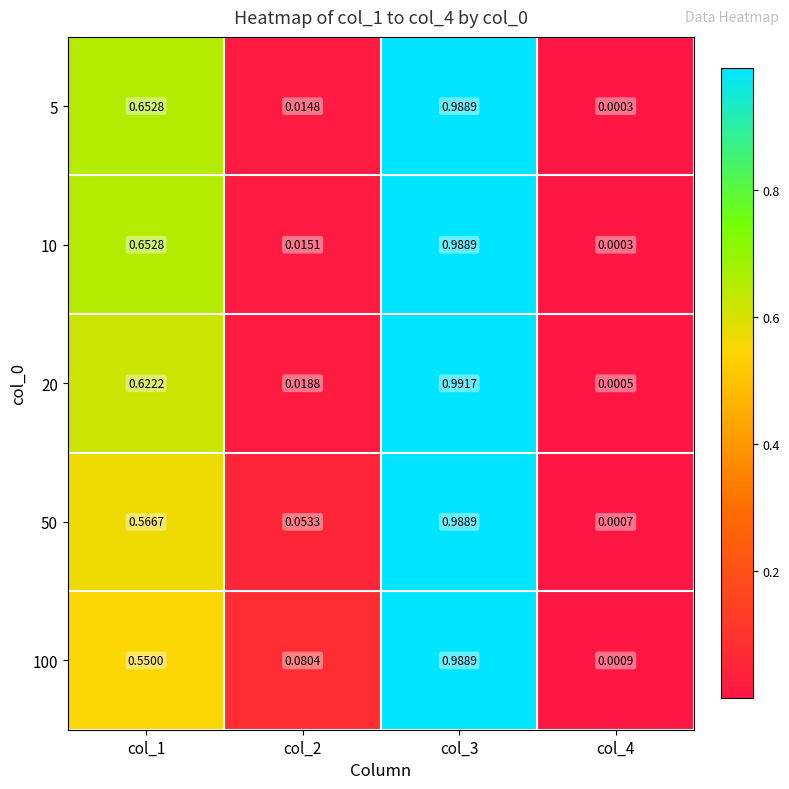

Reading left to right, what are all the values shown in this chart?

5: col_1=0.7	col_2=0.0	col_3=1.0	col_4=0.0
10: col_1=0.7	col_2=0.0	col_3=1.0	col_4=0.0
20: col_1=0.6	col_2=0.0	col_3=1.0	col_4=0.0
50: col_1=0.6	col_2=0.1	col_3=1.0	col_4=0.0
100: col_1=0.6	col_2=0.1	col_3=1.0	col_4=0.0